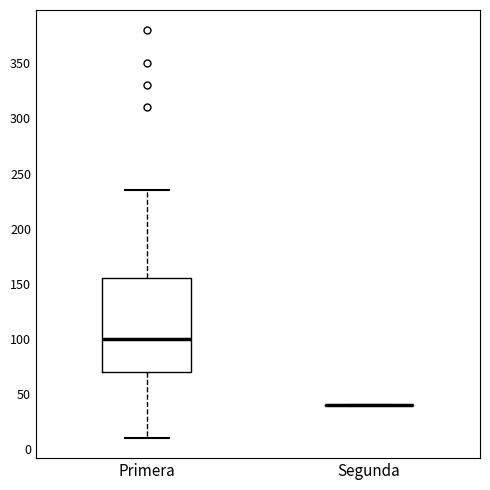

Reading left to right, transcribe this box plot: for each box, give where its median line is, the range the box spans, and where its two whiskers end, as read against the y-axis. The values are not printed on the chart, so give them approximately, as read against the axis.

Primera: median 100, box 70 to 155, whiskers 10 to 235
Segunda: box collapsed to a line at 40, whiskers 40 to 40